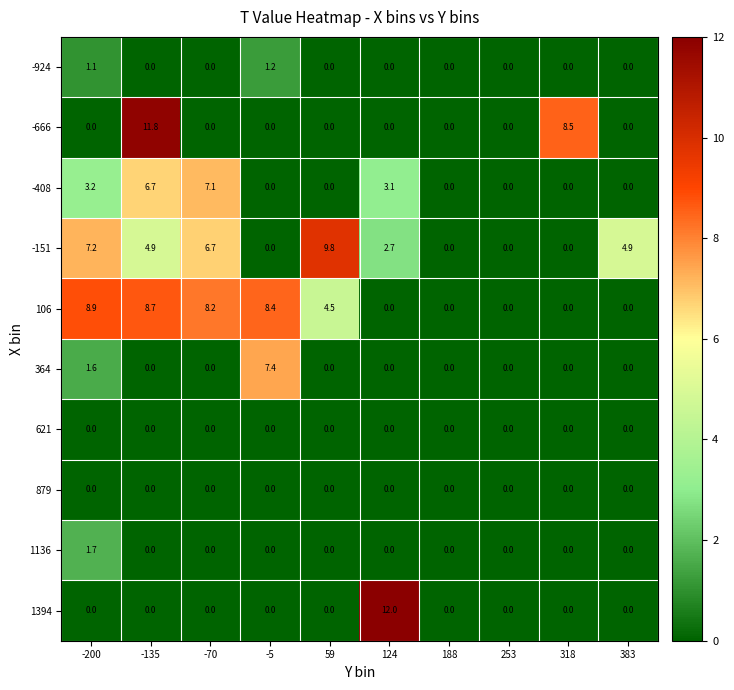

What is the total value across all series at 124?

17.8